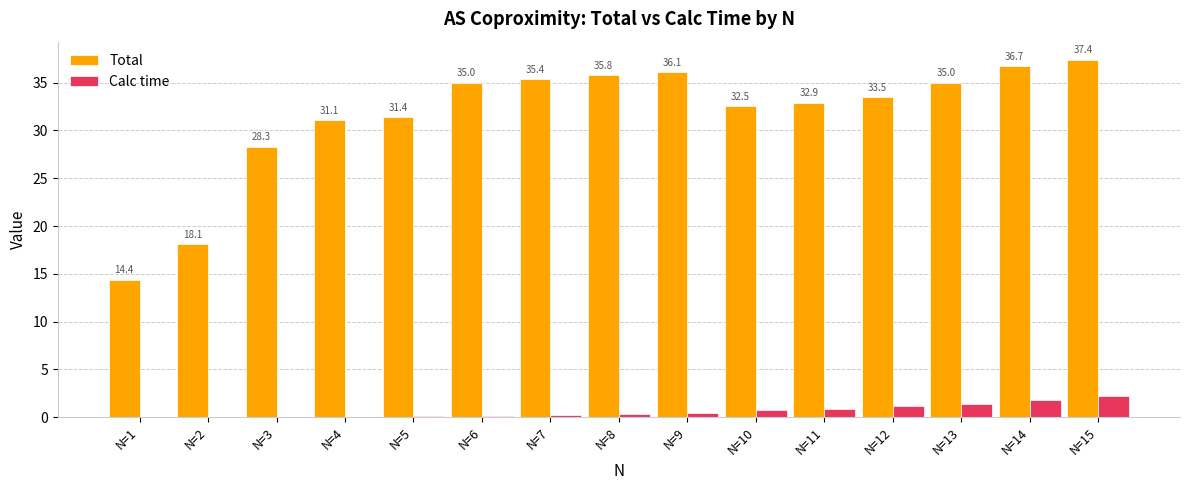

What is the total value across all series at N=11?

33.8